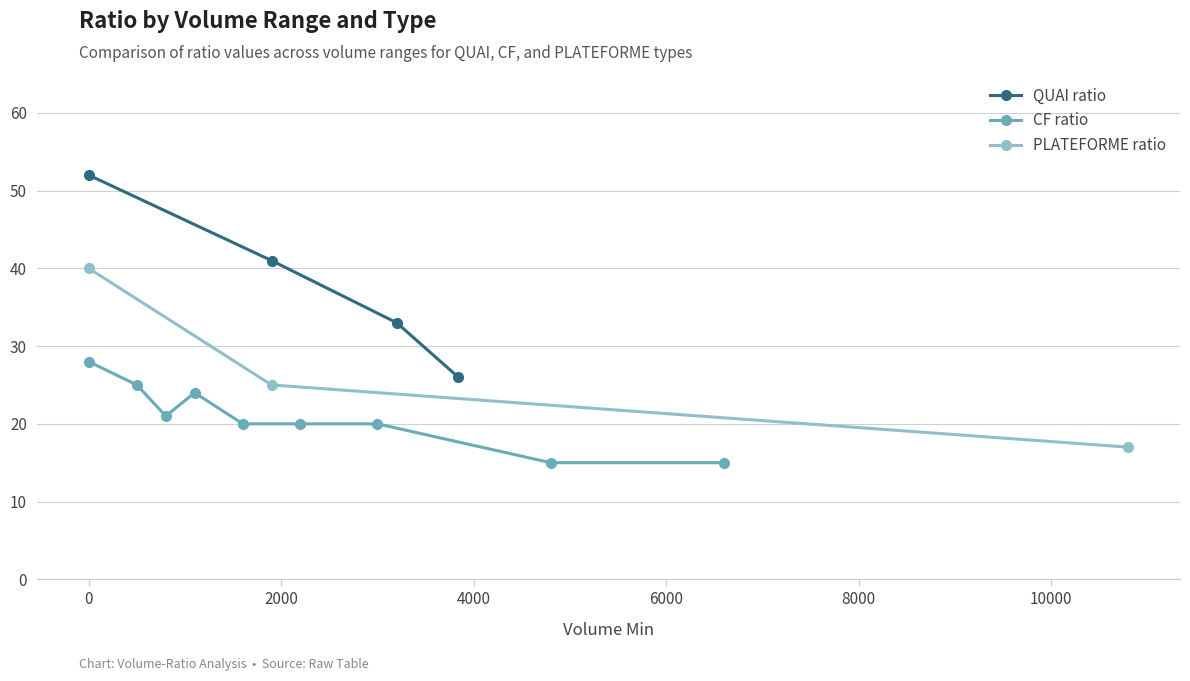

What is the difference between the second highest and second lowest values in the QUAI ratio series?

8